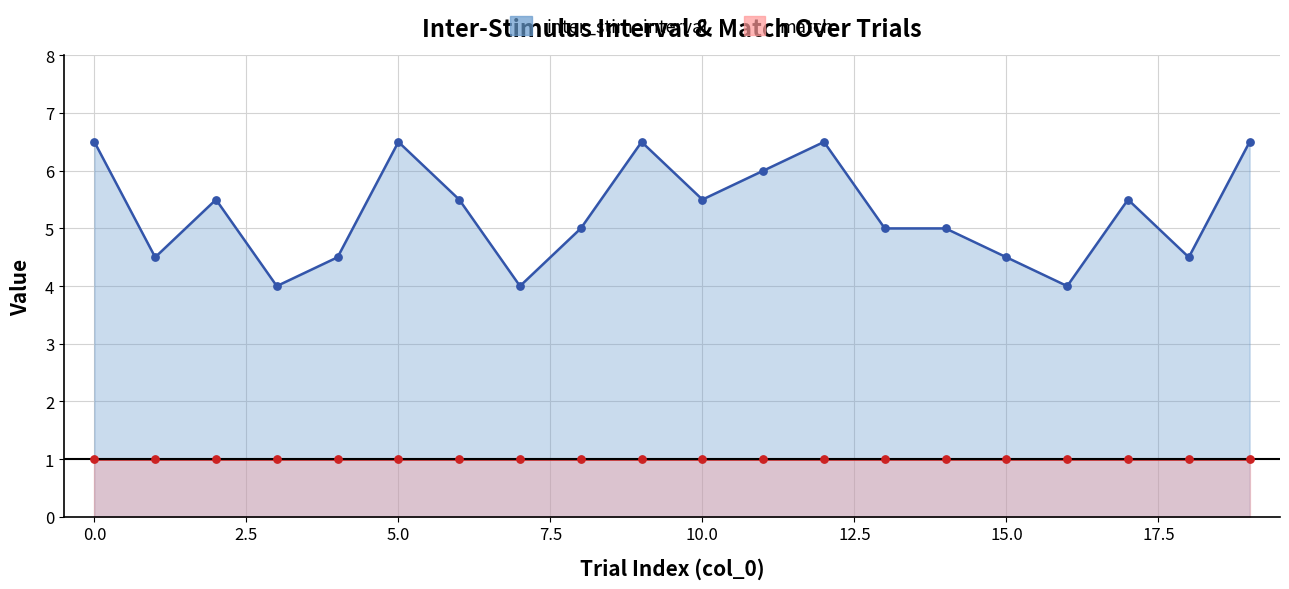

What is the change in value from 1 to 5?

+2.0